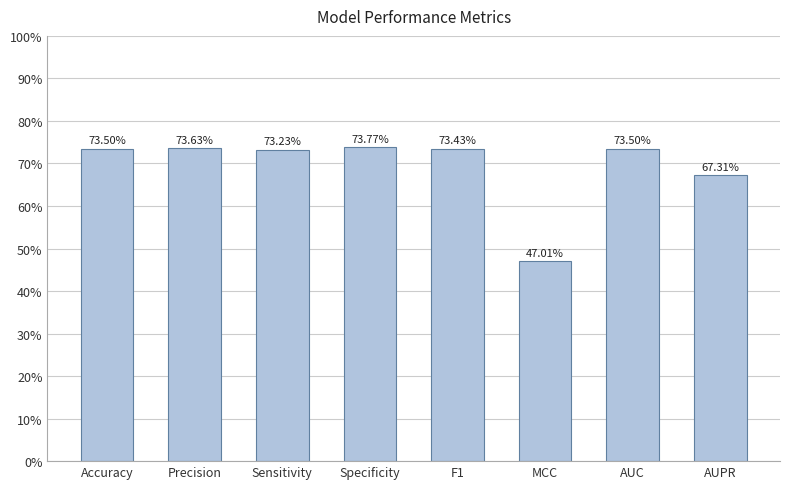

Which label corresponds to the largest value in the chart?

Specificity